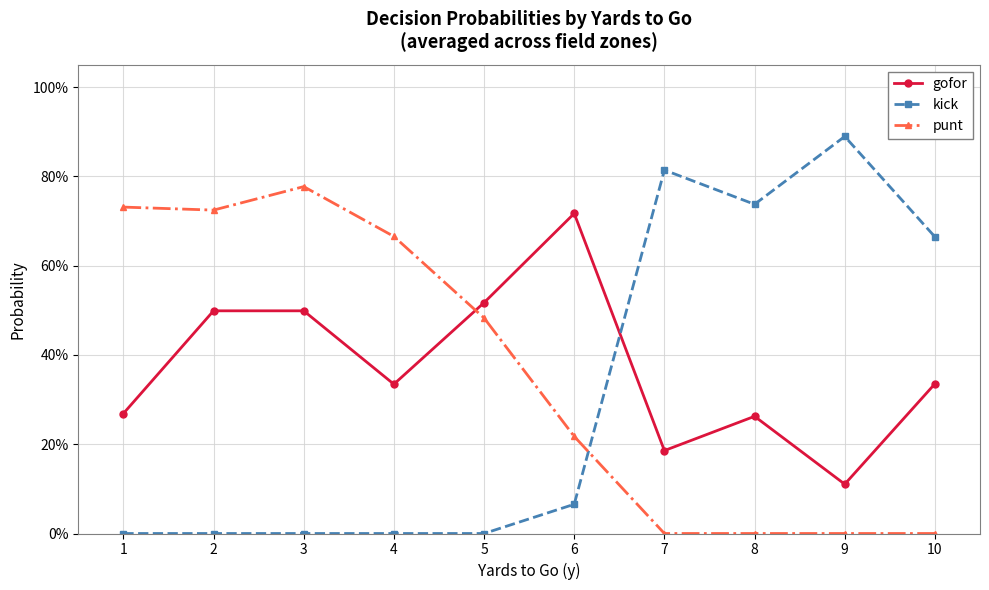

At which category is the sum across all series the highest?

3